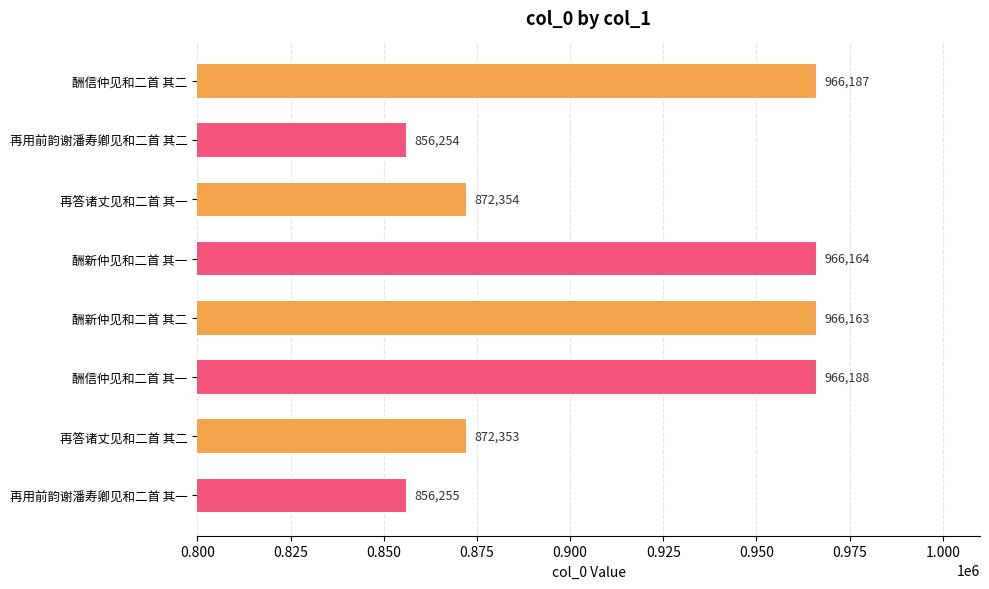

What is the smallest value displayed?

856254